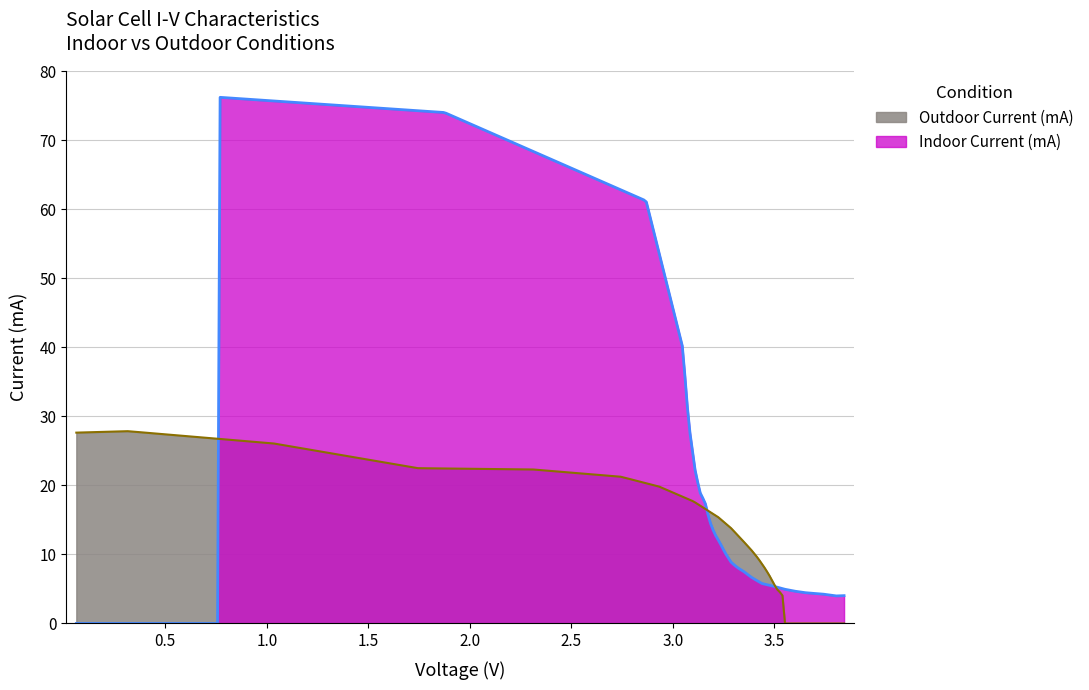

What is the difference between the outdoor_current values at 10 and 20?

16.6